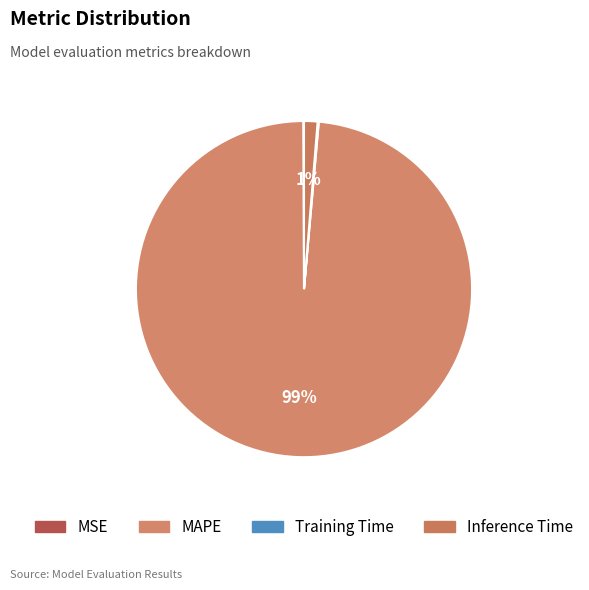

Which category has the biggest portion of the pie?

MAPE